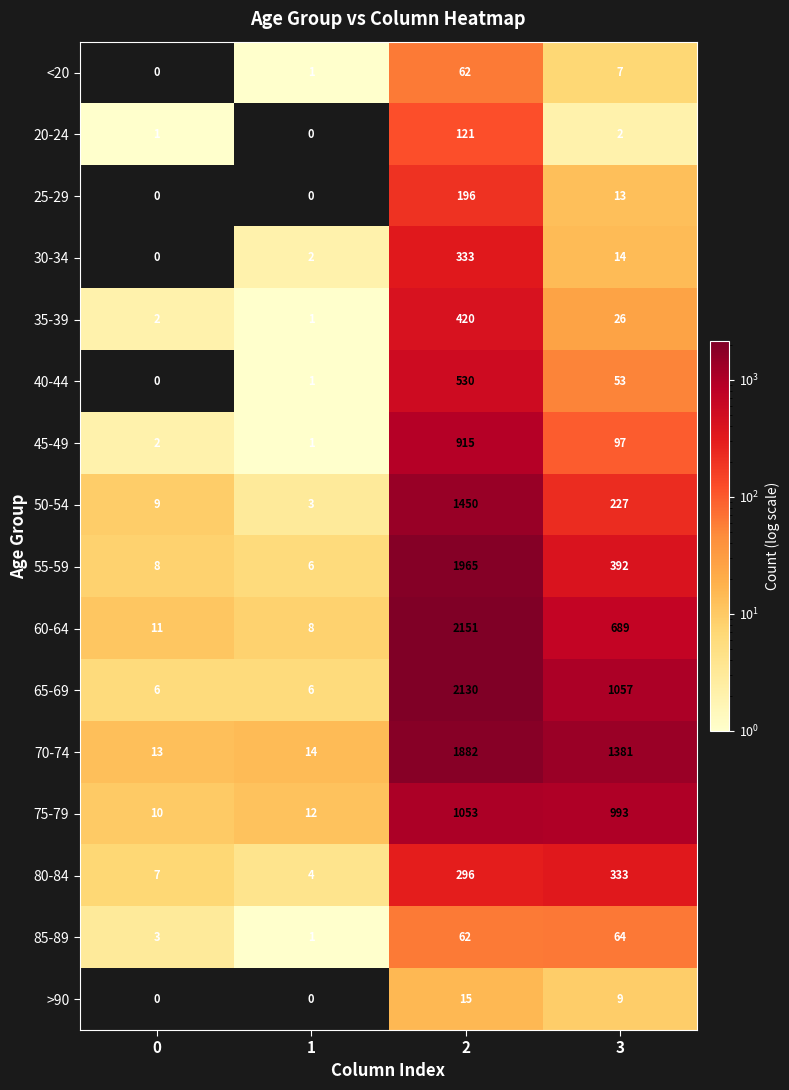

True or false: 20-24 has a value of 1 at 0.

True